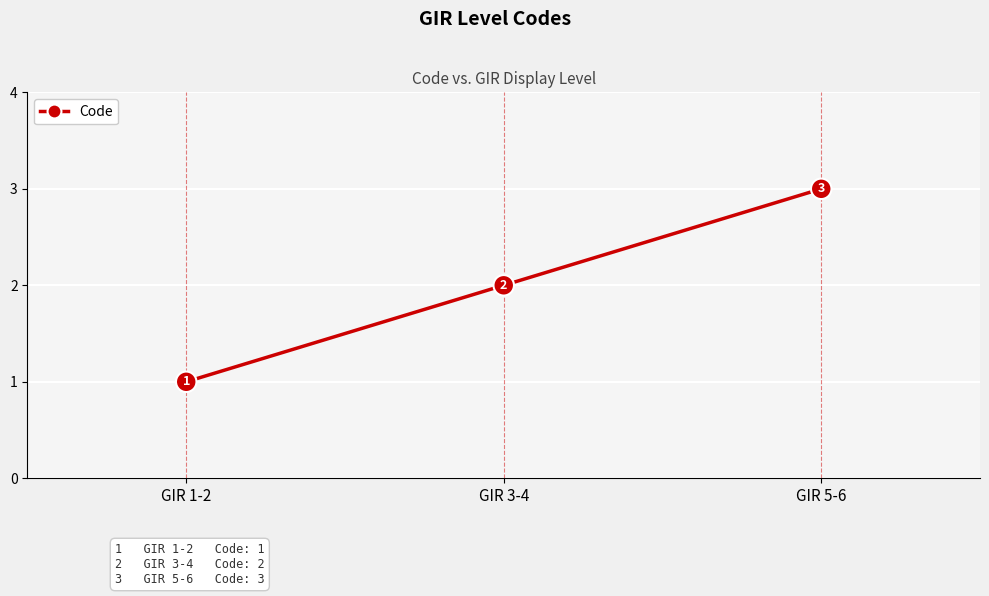

What is the ratio of the value at GIR 1-2 to the value at GIR 3-4?

0.5